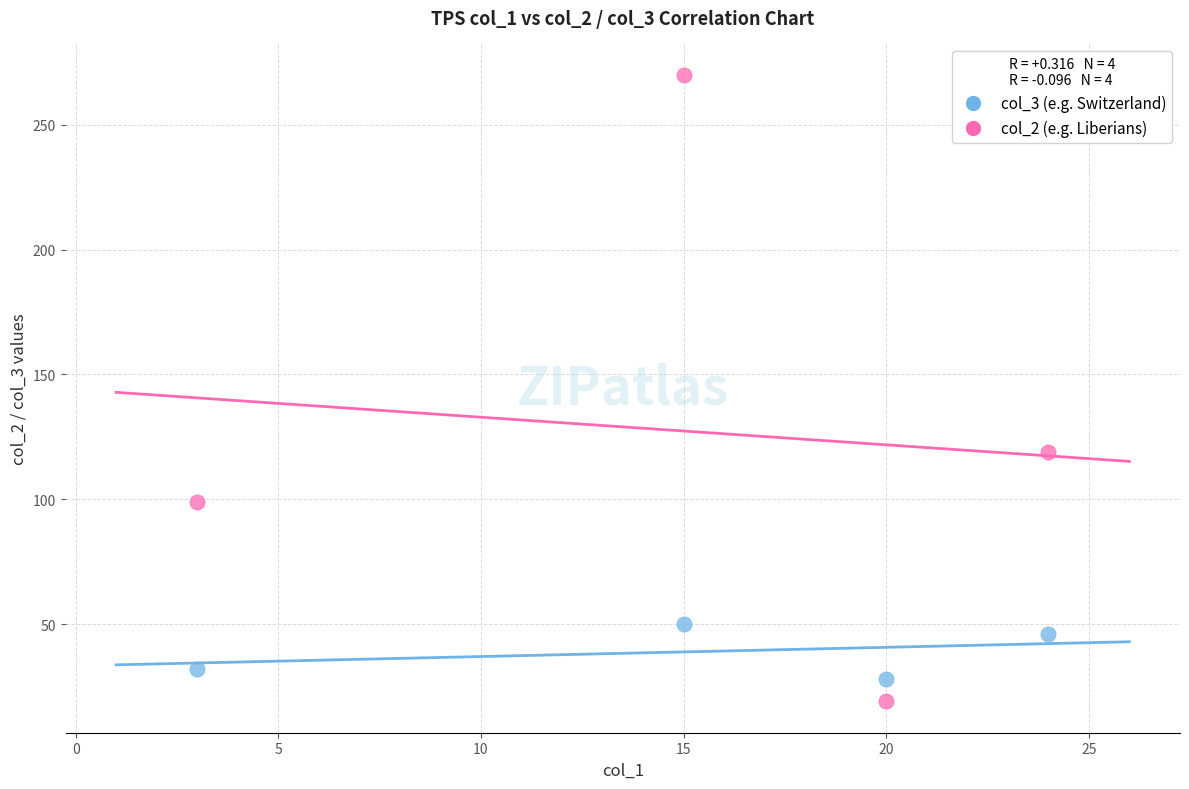

In the col_2 (e.g. Liberians) series, what Y value is closest to 144?

119